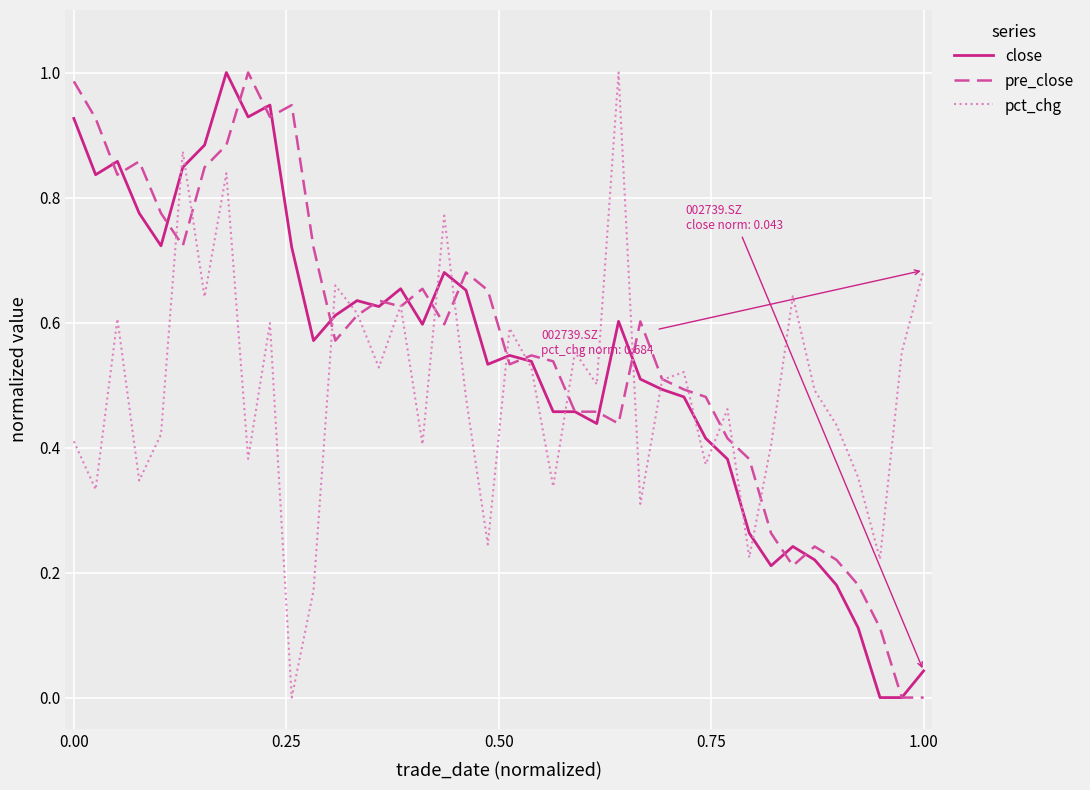

Which series has the largest total across all categories?

pre_close